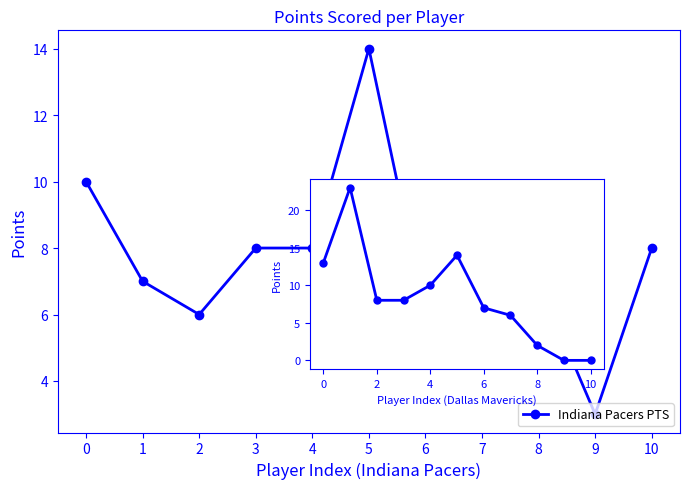

Where do Dallas Mavericks PTS and Indiana Pacers PTS first cross each other?

7 and 8